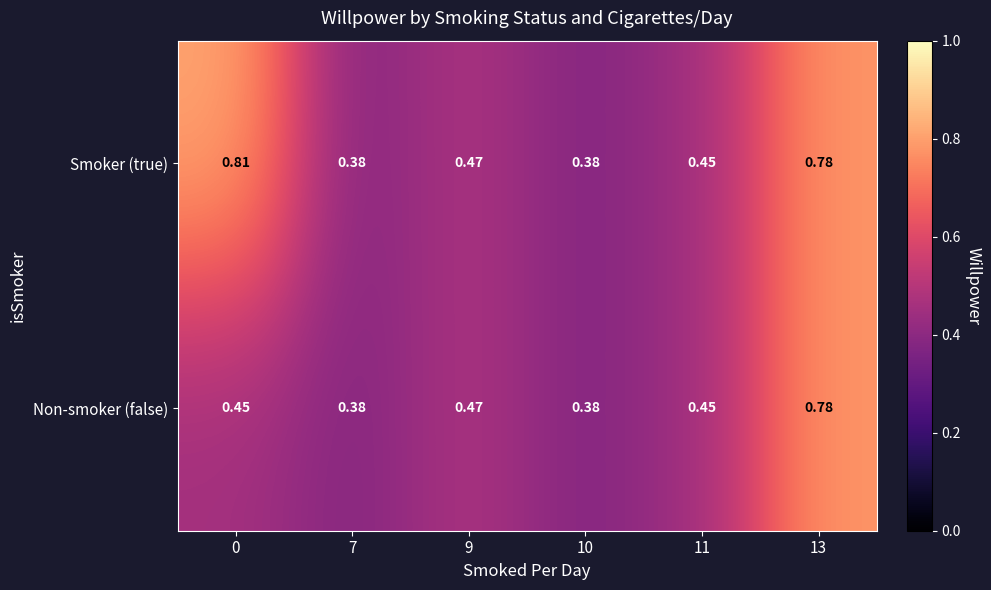

Which series has the largest total across all categories?

Smoker (true)